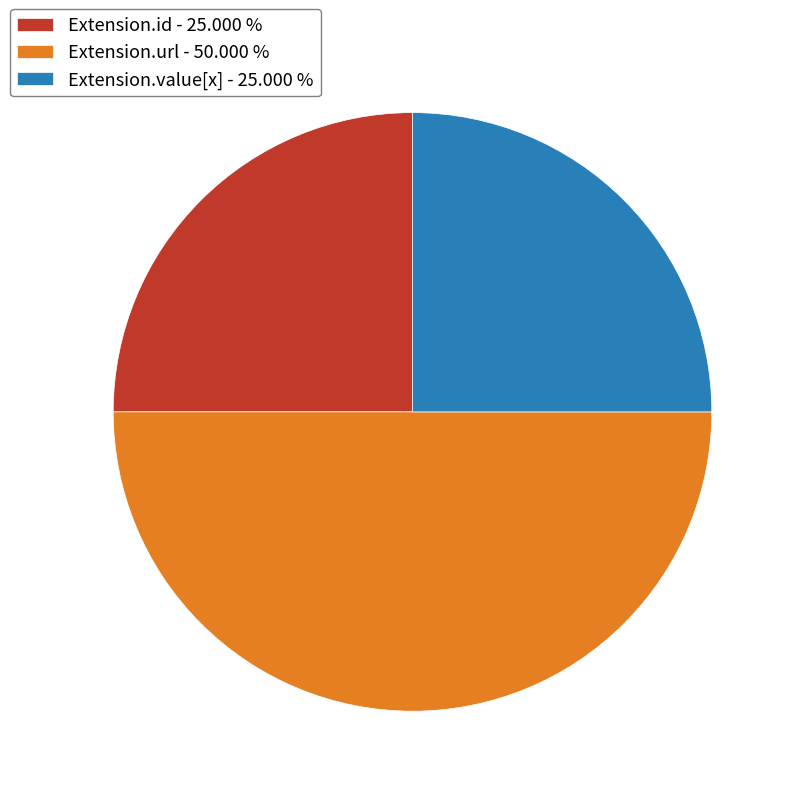

What is the ratio of the value at Extension.id - 25.000 % to the value at Extension.value[x] - 25.000 %?

1.0